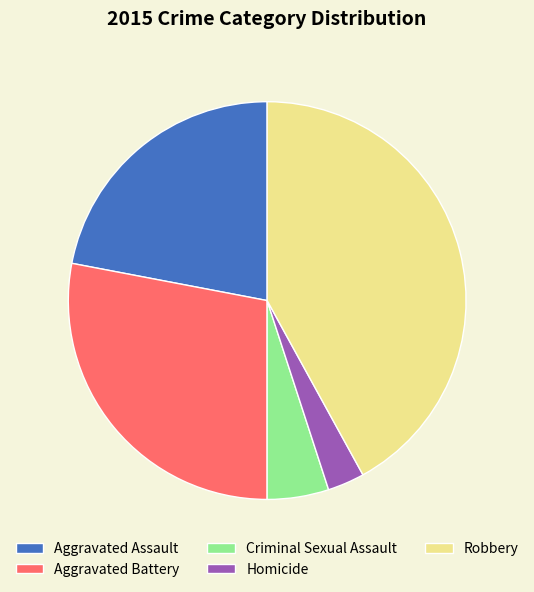

Approximately how many times larger is the value at Aggravated Battery compared to Homicide?

9.3